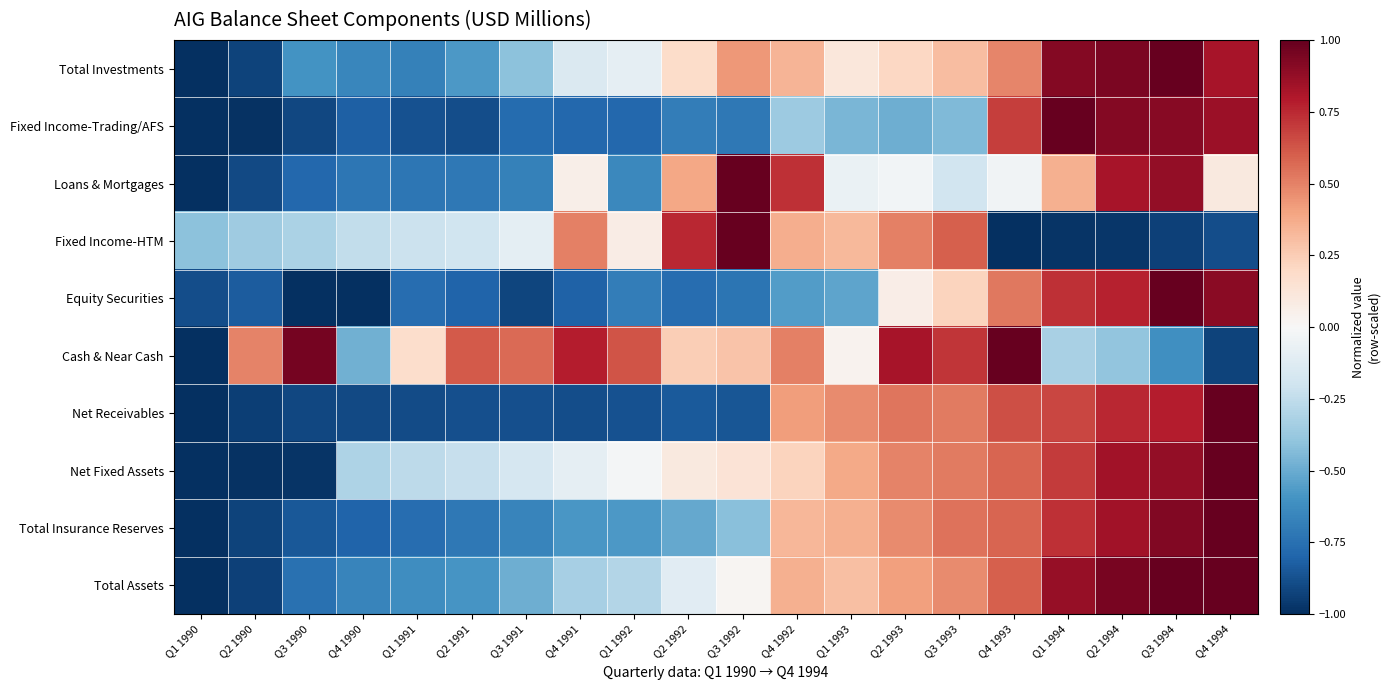

Count the number of data series in this chart.

10